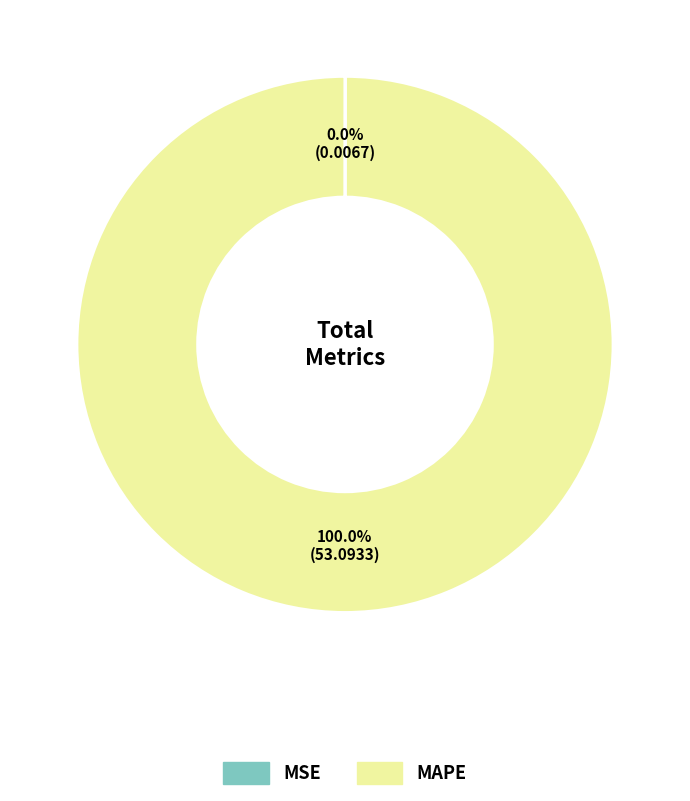

Which slice is the largest?

MAPE